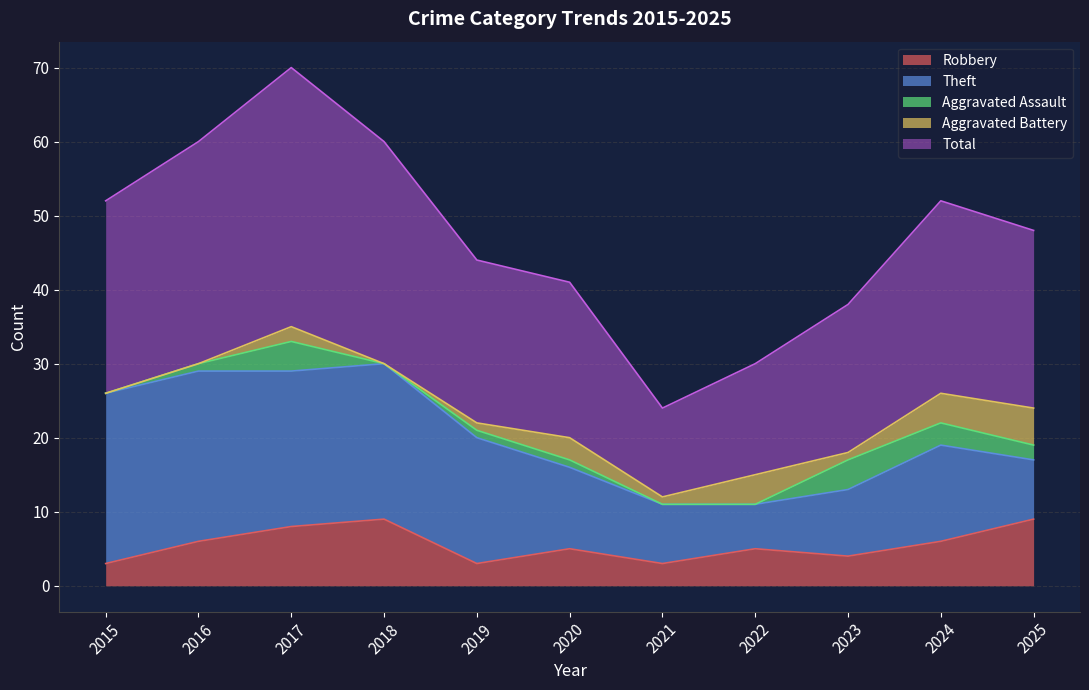

At which label does Robbery reach its minimum?

2015